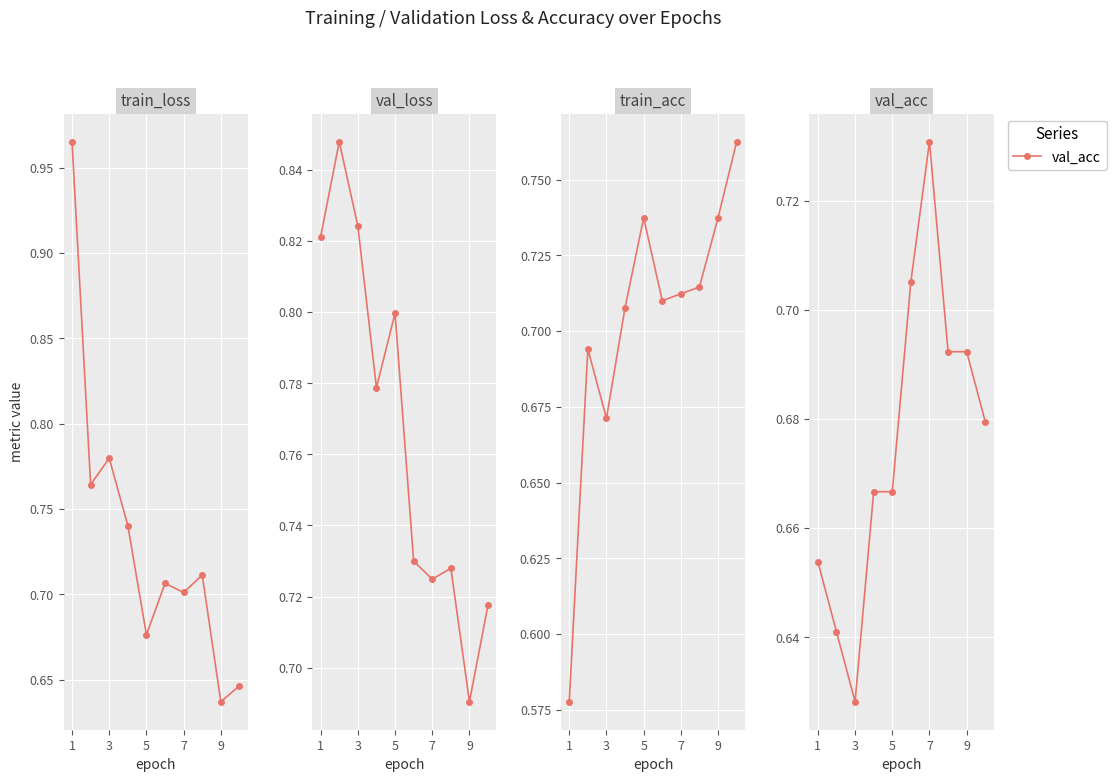

How many interior local valleys does the train_acc series have?

2